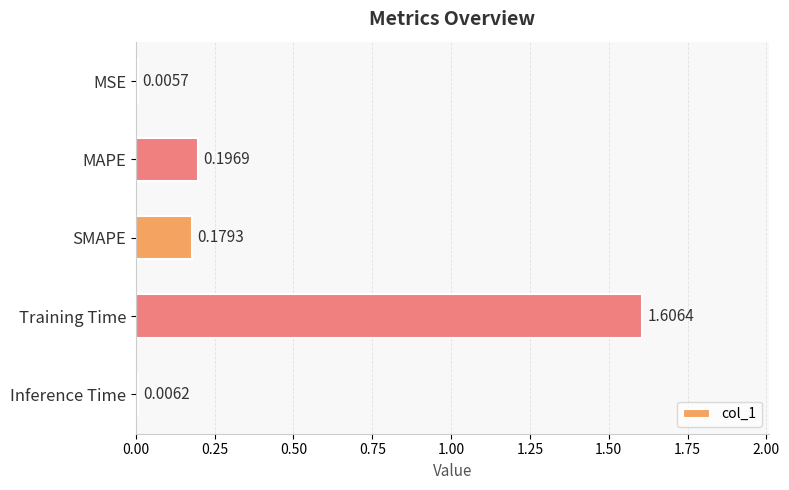

What is the greatest value displayed?

1.6